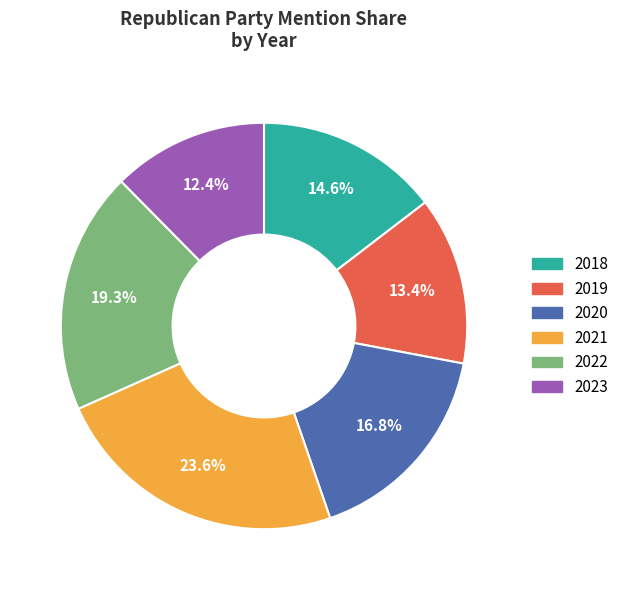

How many slices are in this pie chart?

6